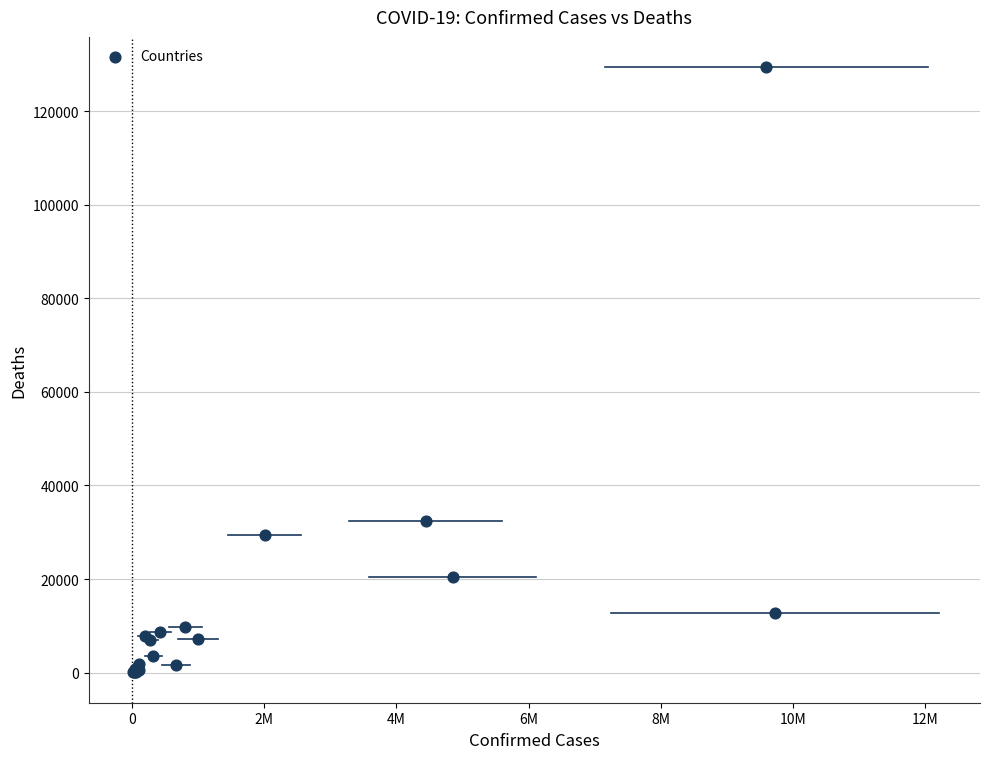

What Y value in the scatter plot is closest to 64730?

32329